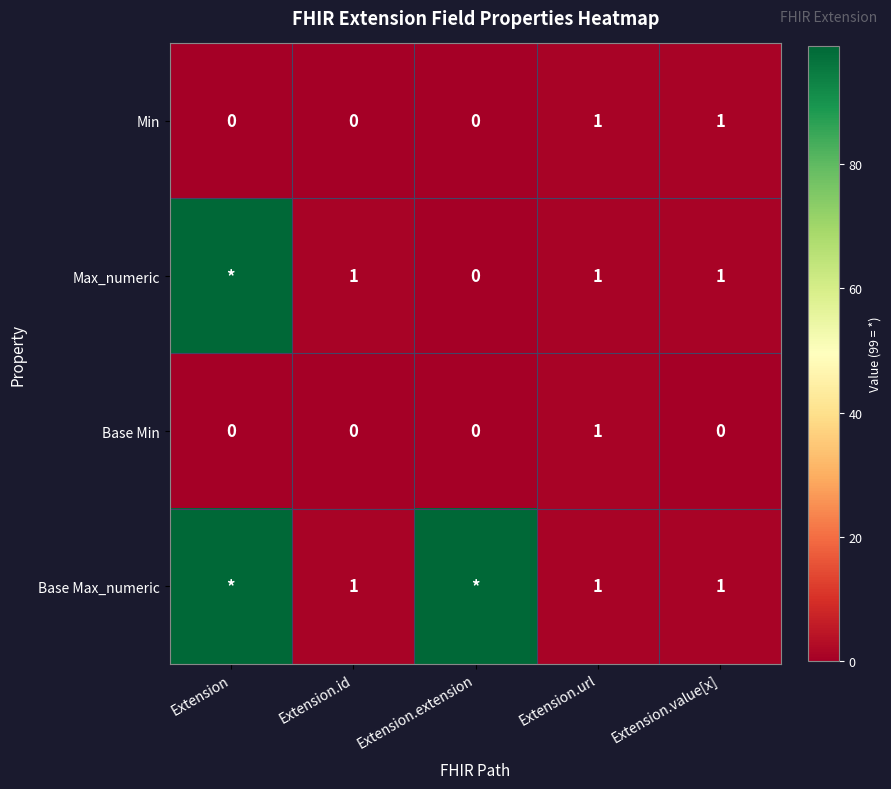

What is the difference between the highest and lowest values at Extension.value[x]?

1